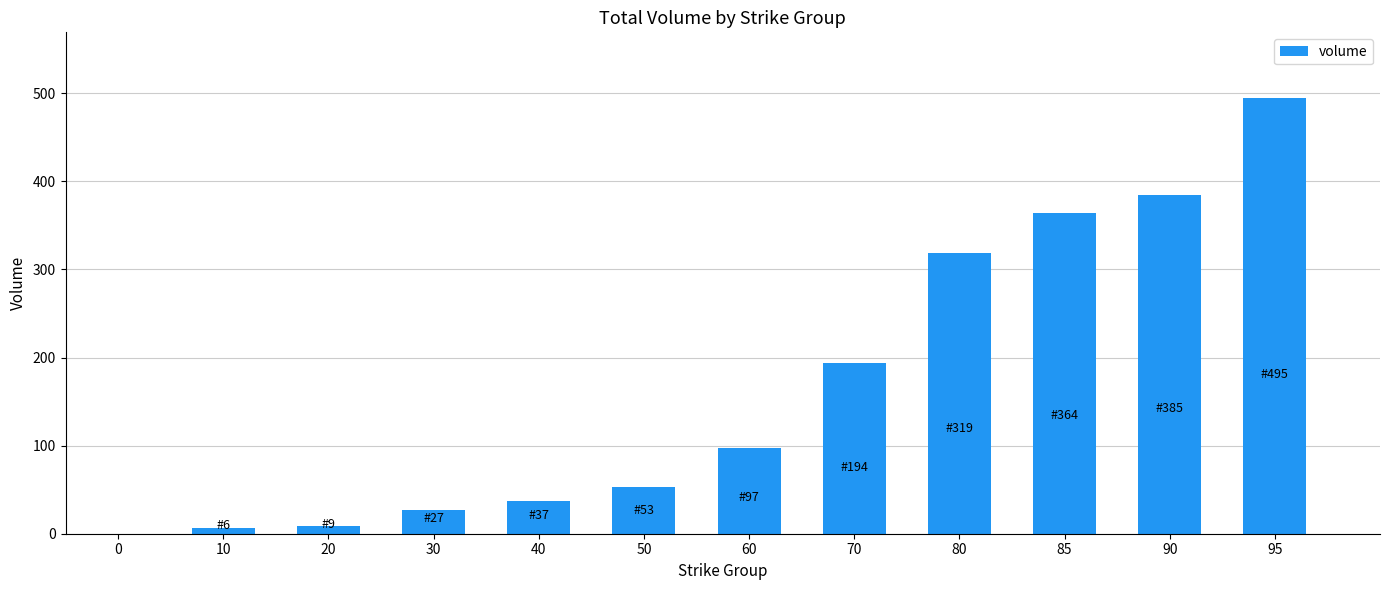

True or false: the data shows 6 at 10.

True